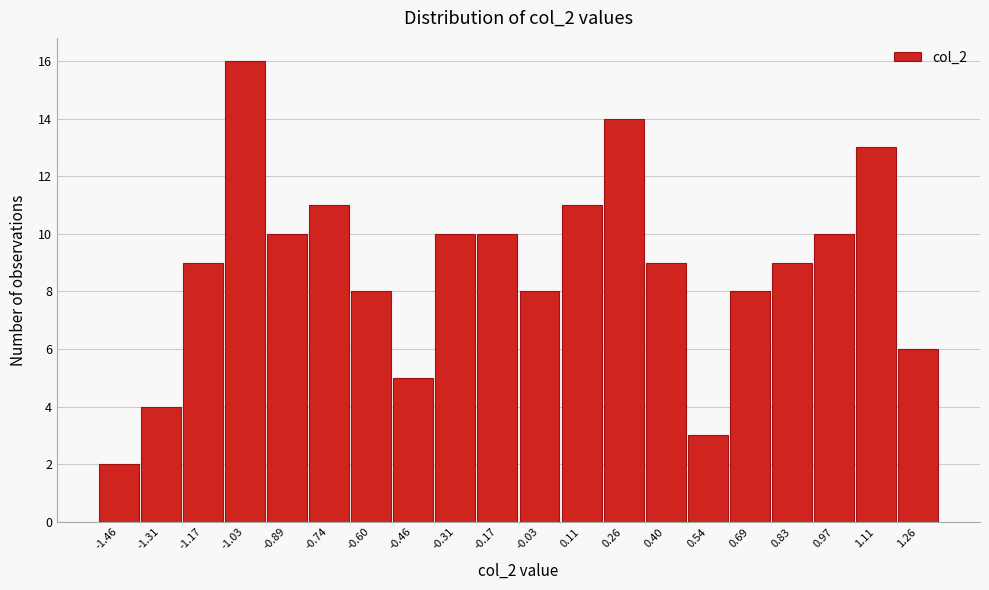

Reading right to left, transcribe all the data shown in this chart.

6	13	10	9	8	3	9	14	11	8	10	10	5	8	11	10	16	9	4	2